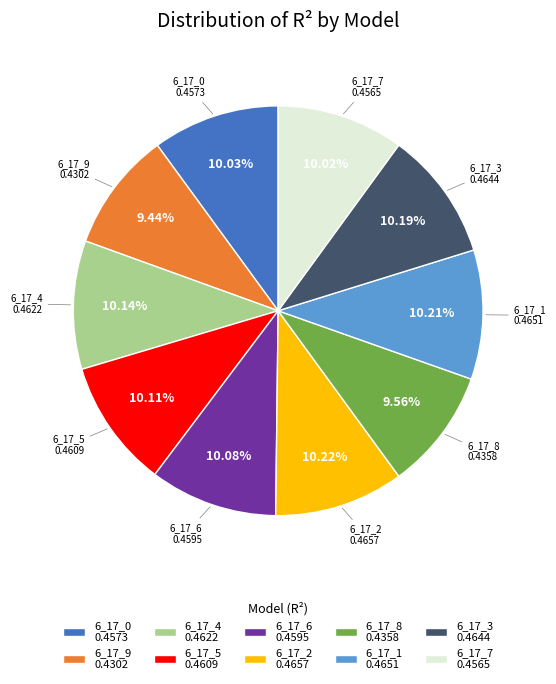

Combined, do 6_17_0 0.4573 and 6_17_4 0.4622 account for over 50%?

No